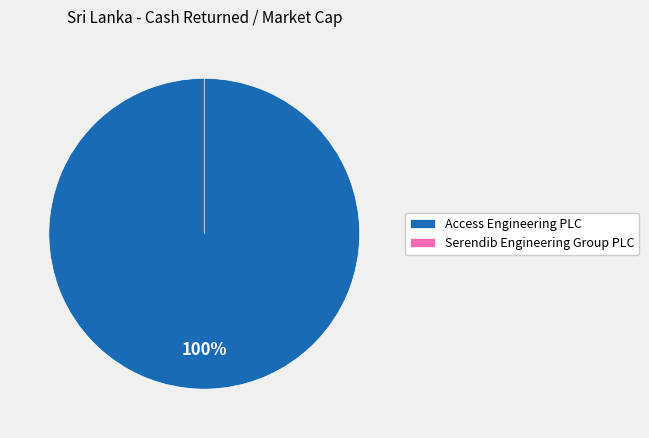

To the nearest percent, what is the difference between the largest and smallest slice percentages?

100%